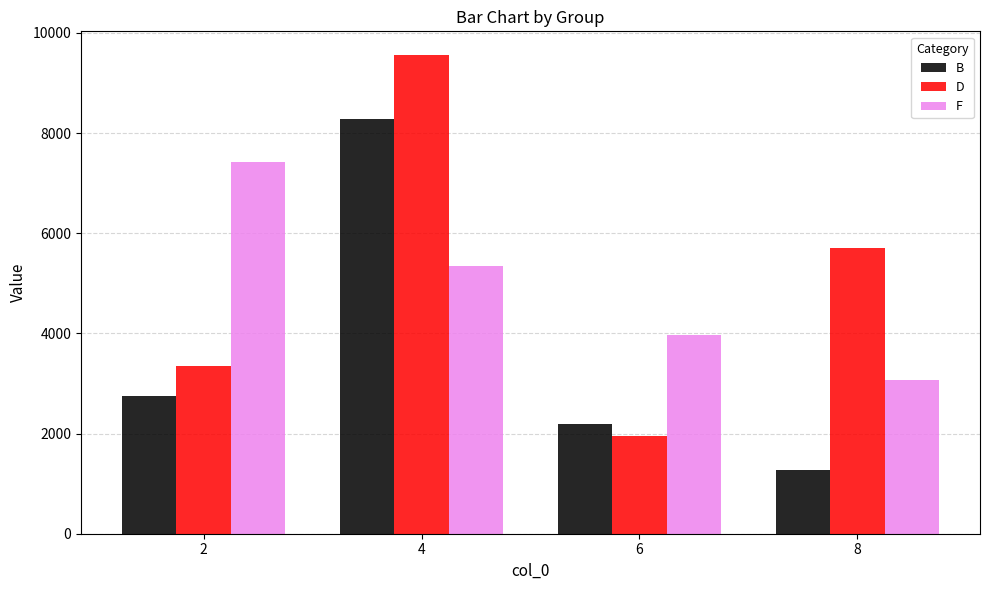

Which series has the widest spread of values?

D